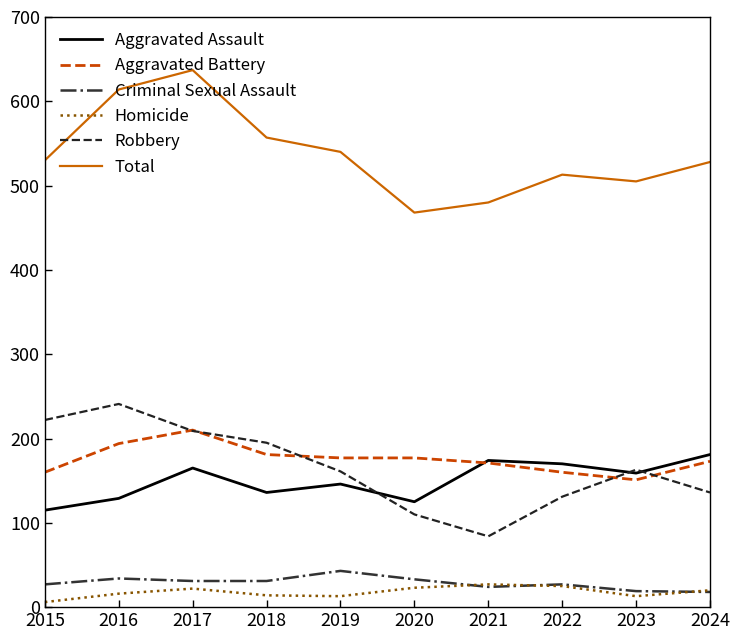

True or false: Total and Criminal Sexual Assault intersect in this chart.

False